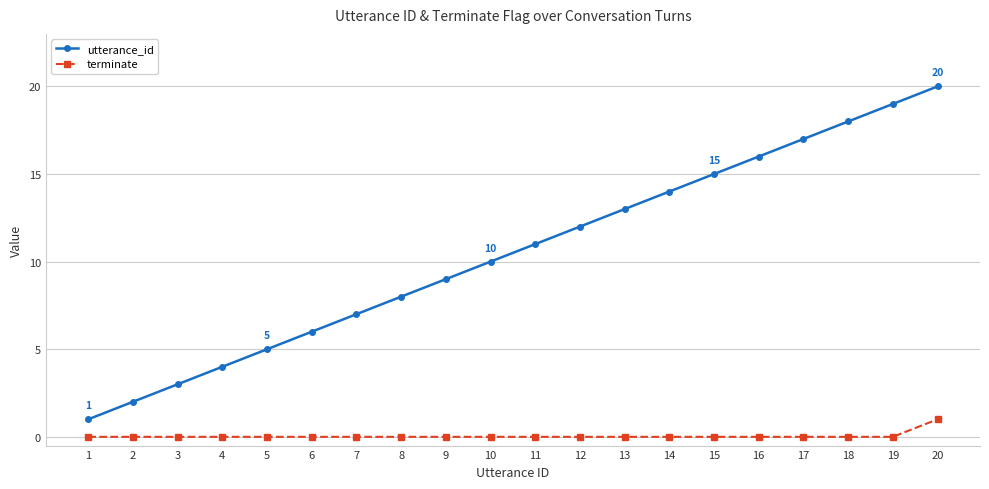

True or false: utterance_id has a value of 25 at 16.

False